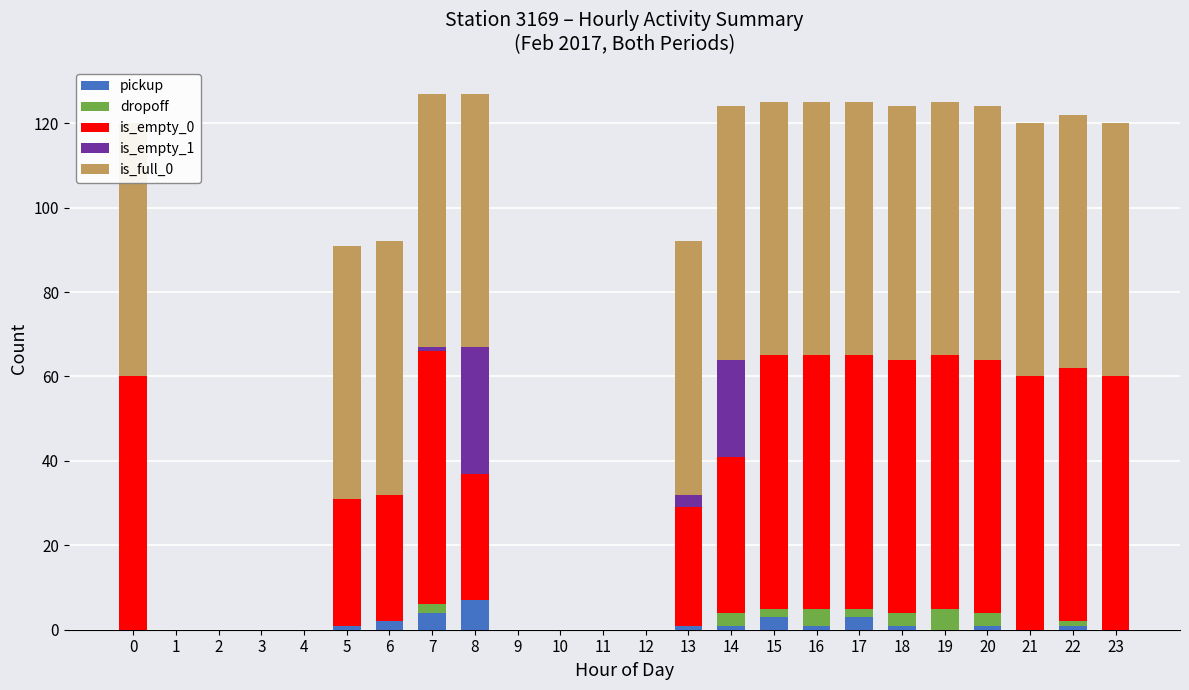

What are all the series names shown in the legend?

pickup, dropoff, is_empty_0, is_empty_1, is_full_0